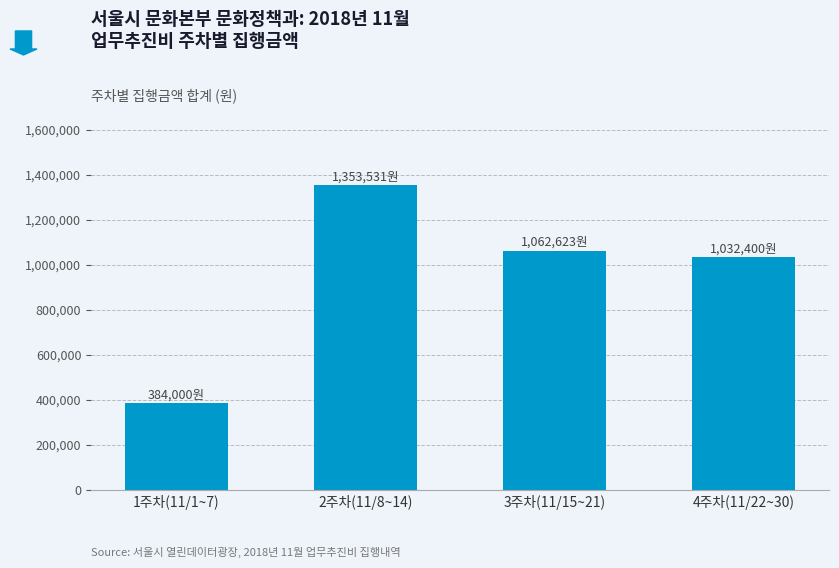

What is the sum of the values at 1주차(11/1~7) and 3주차(11/15~21)?

1446623